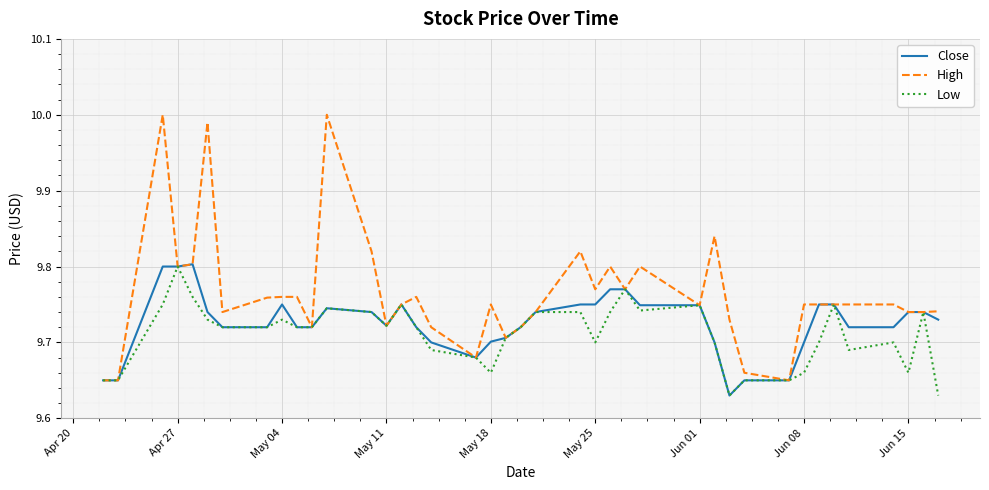

Which series has the largest total across all categories?

High